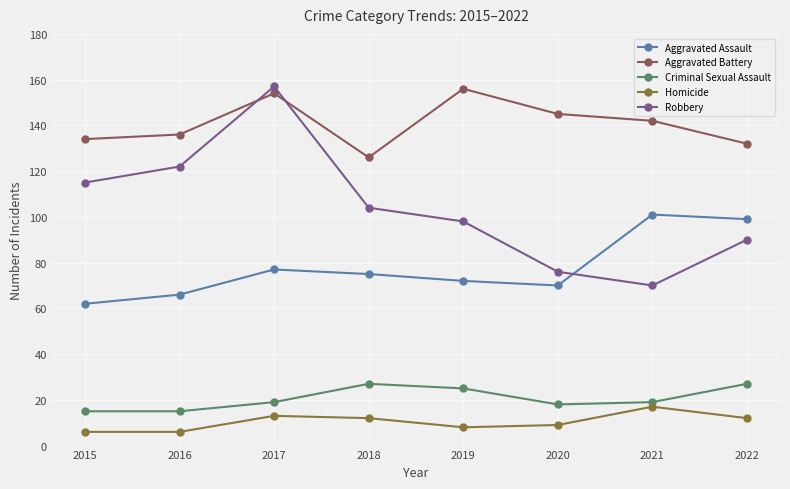

Which series has the largest total across all categories?

Aggravated Battery